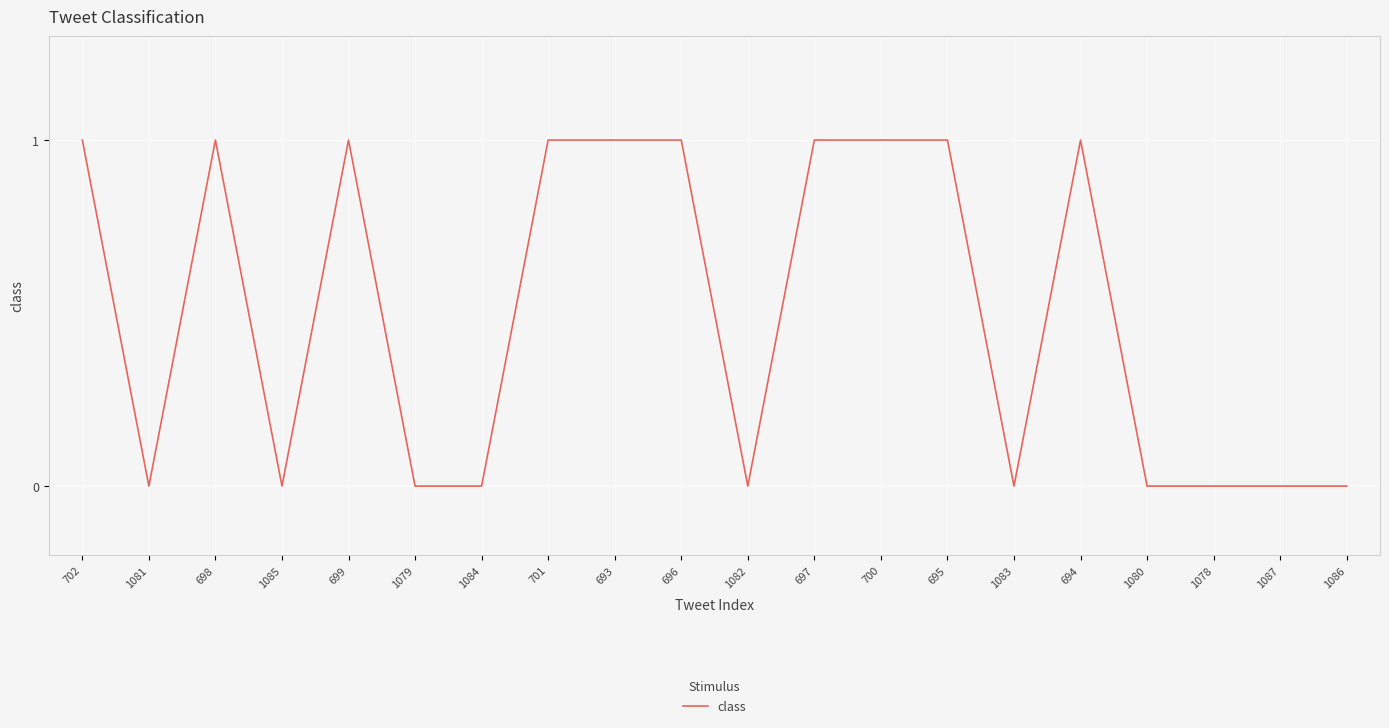

Between 1082 and 699, which is larger?

699